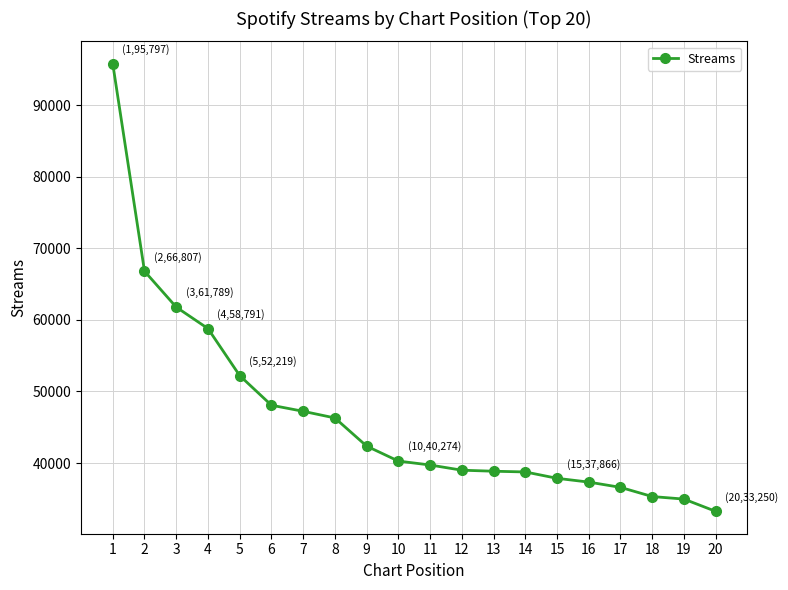

At which category does the chart reach its minimum across all series?

20